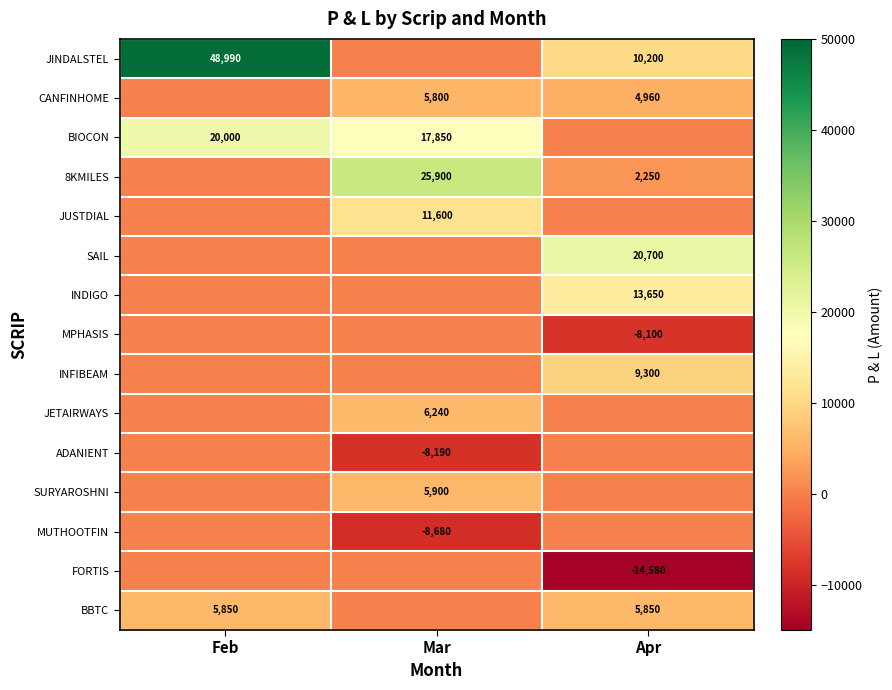

Between Mar and Apr, which is larger?

Apr